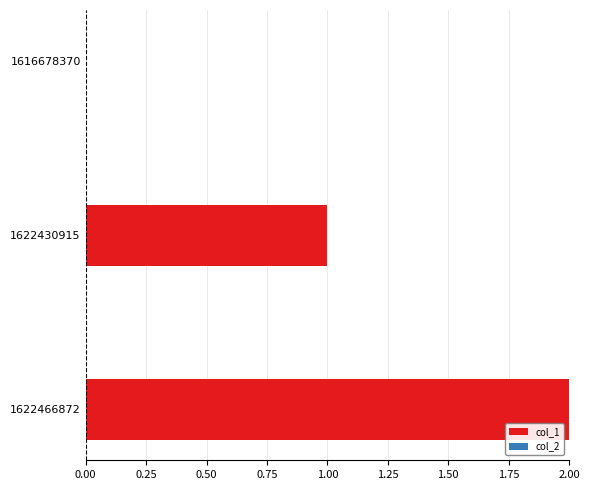

True or false: the data shows 1 at 1622430915.

True